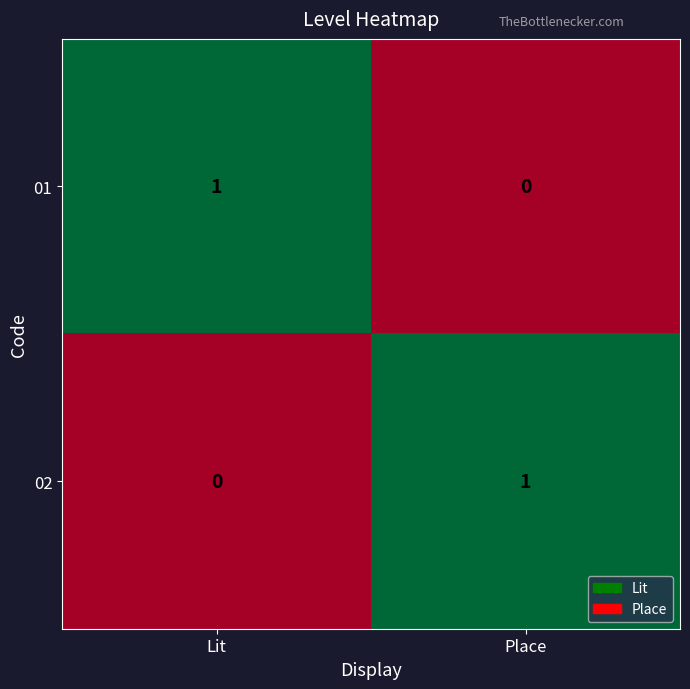

Is it true that 01 equals 0 at Place?

True